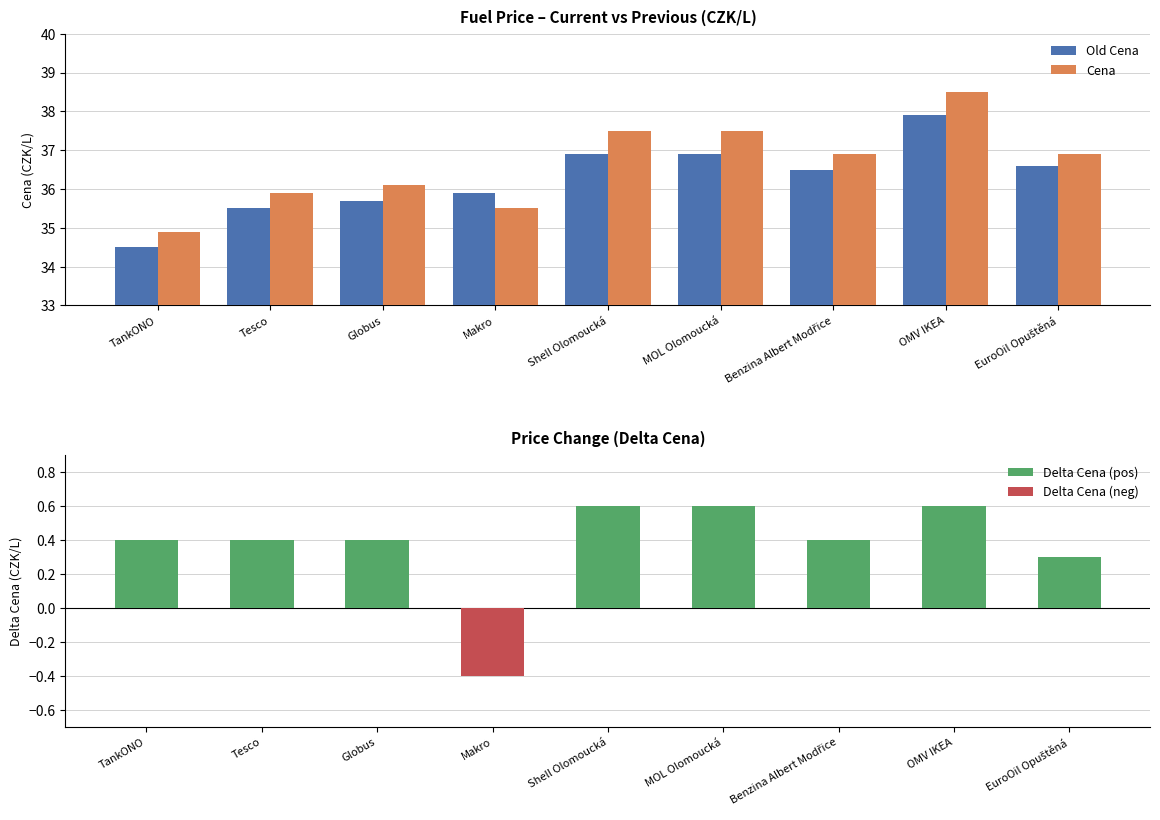

Which series changed the most between Benzina Albert Modřice and OMV IKEA?

Cena